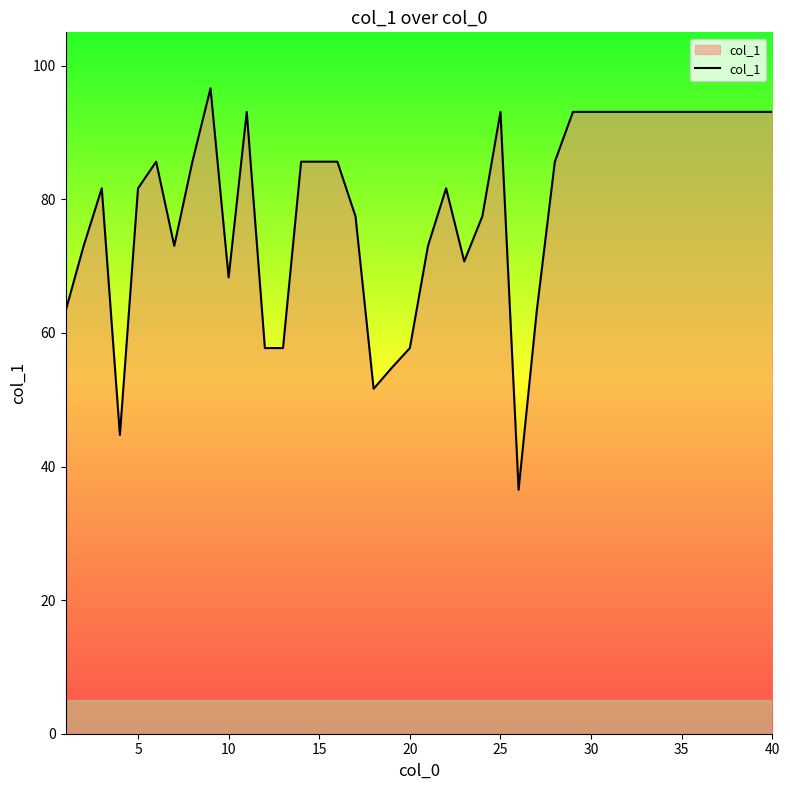

What is the greatest value displayed?

96.6